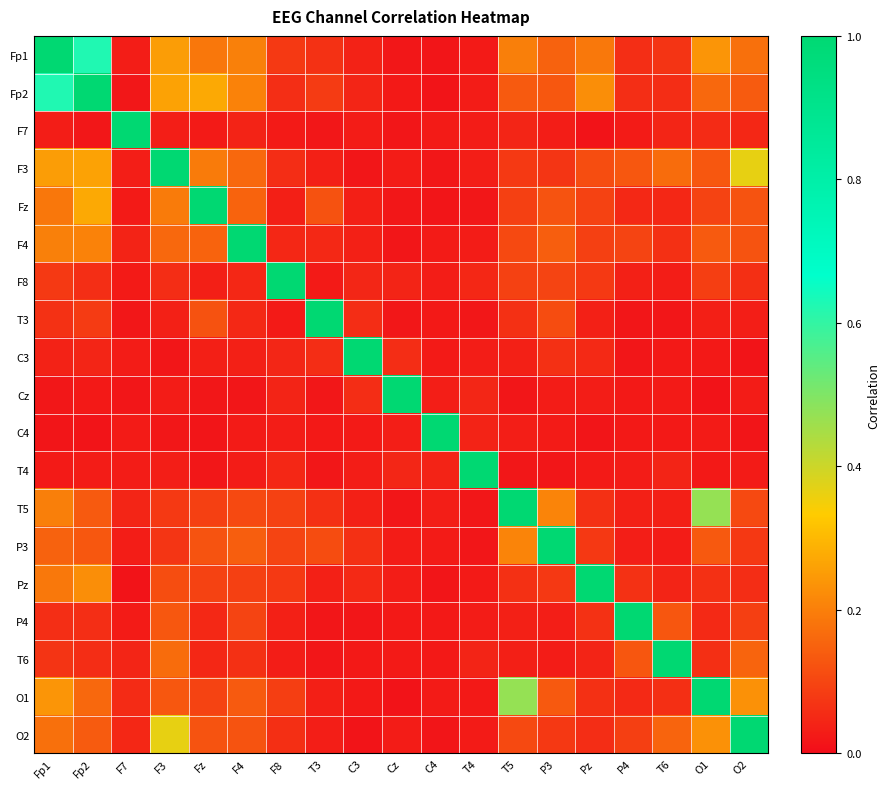

At Pz, list the series in order from largest to smallest.

Pz, Fp2, Fp1, F3, Fz, F4, F8, P3, P4, T5, O1, O2, C3, T6, T3, Cz, T4, C4, F7